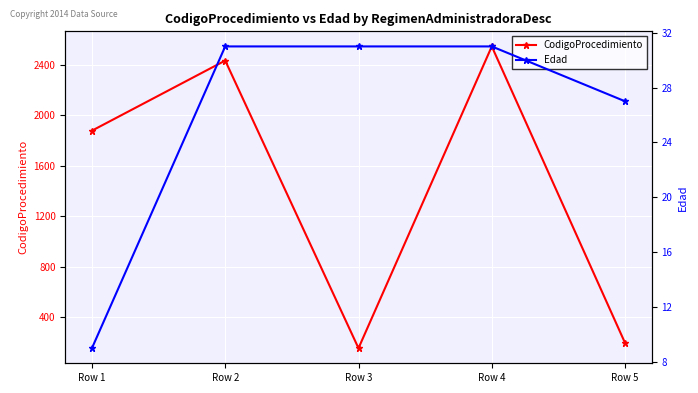

At which label does CodigoProcedimiento reach its peak?

Row 4